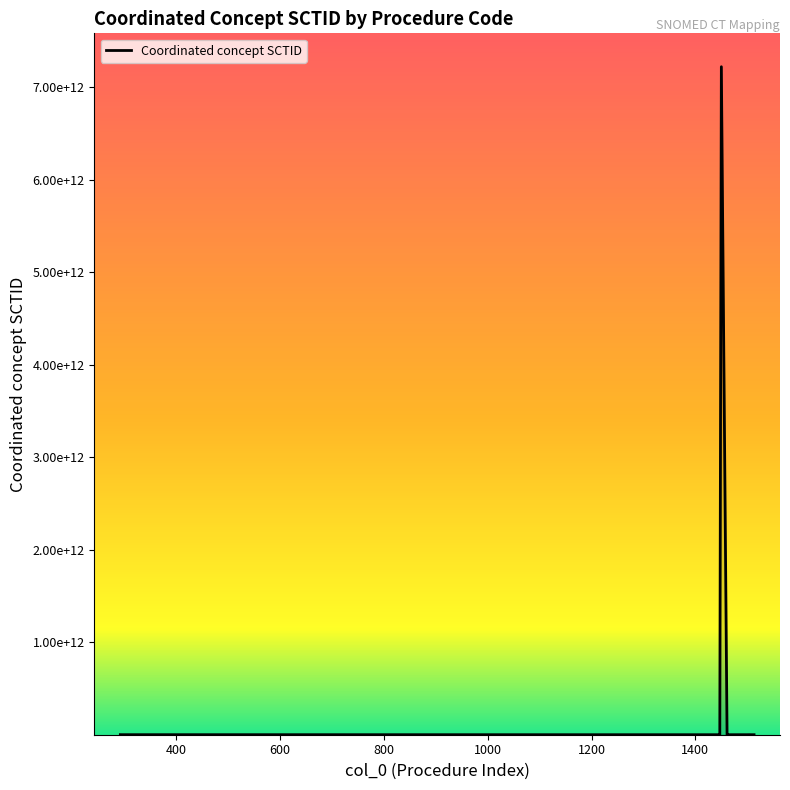

Does the chart display data point markers on the line(s)?

No